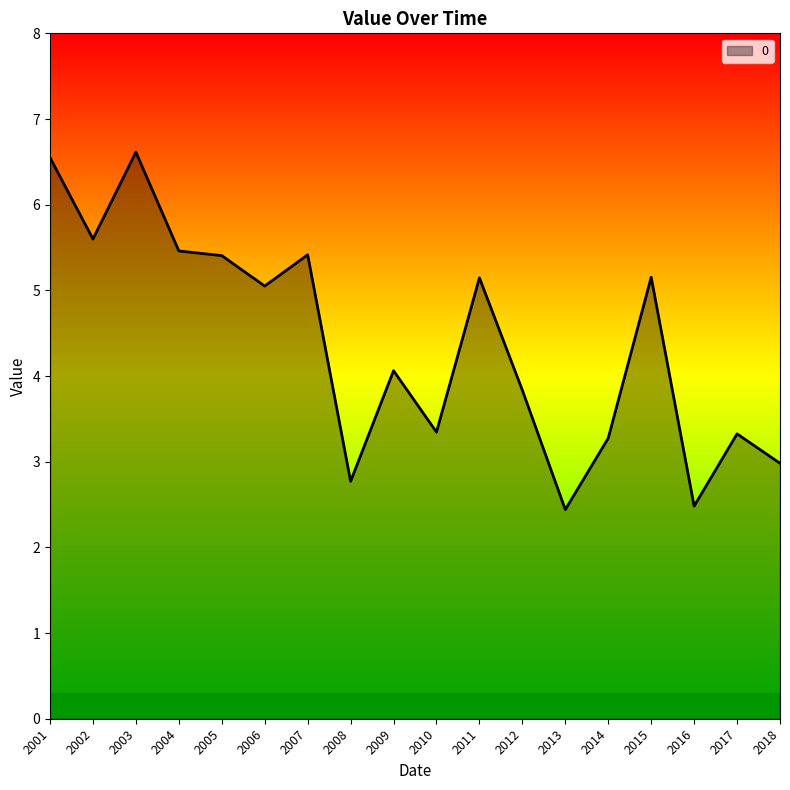

What is the minimum value shown in the chart?

2.4